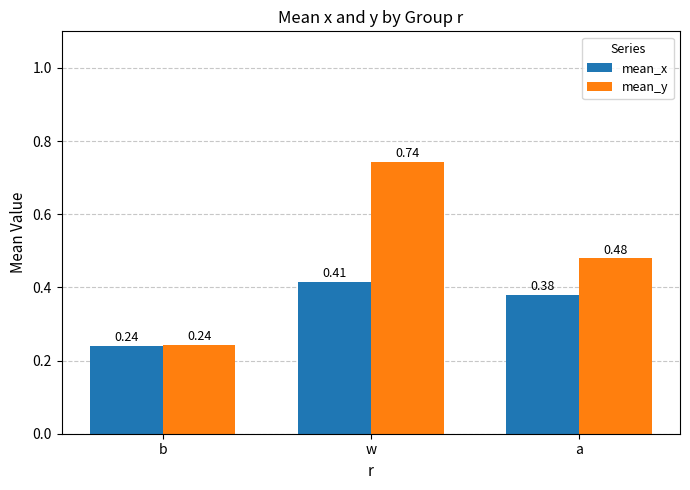

How many data points does each series have?

3